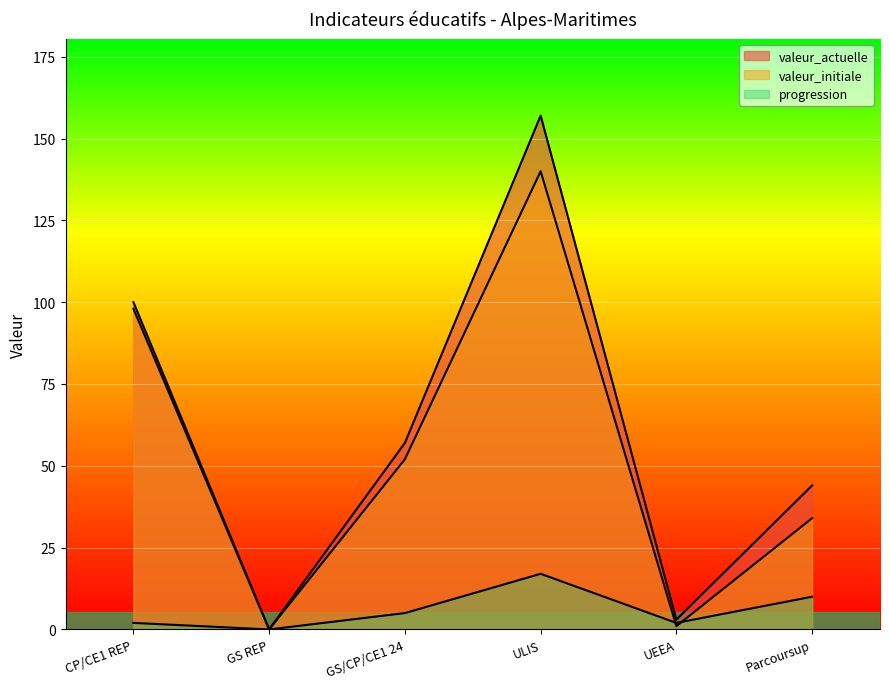

Rank the series at UEEA from highest to lowest value.

valeur_actuelle, progression, valeur_initiale